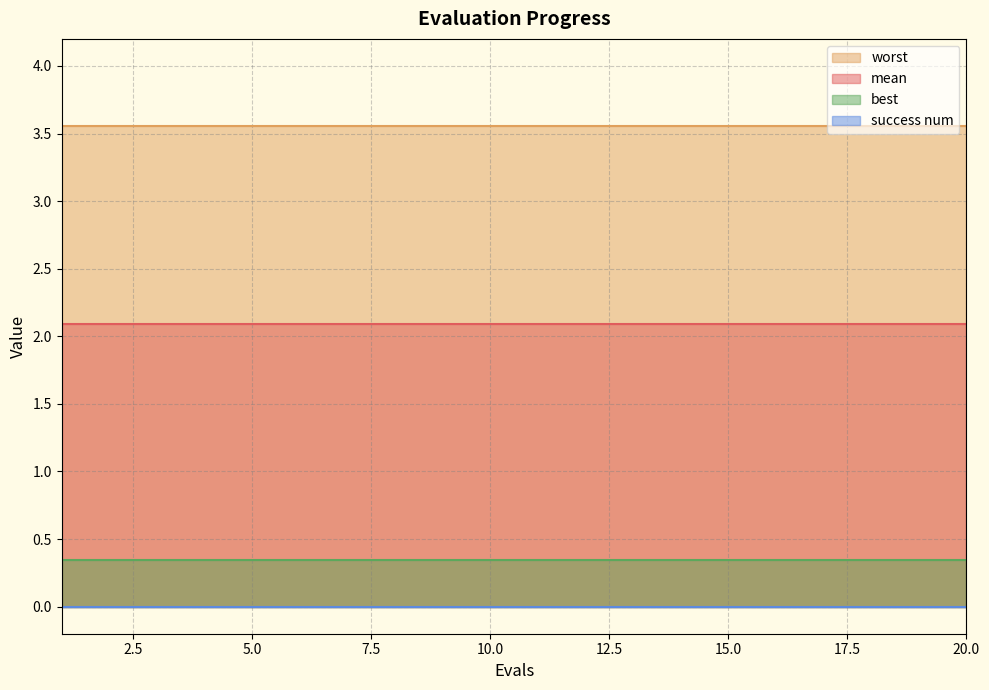

What is the spread (max minus min) of values at 10?

3.6